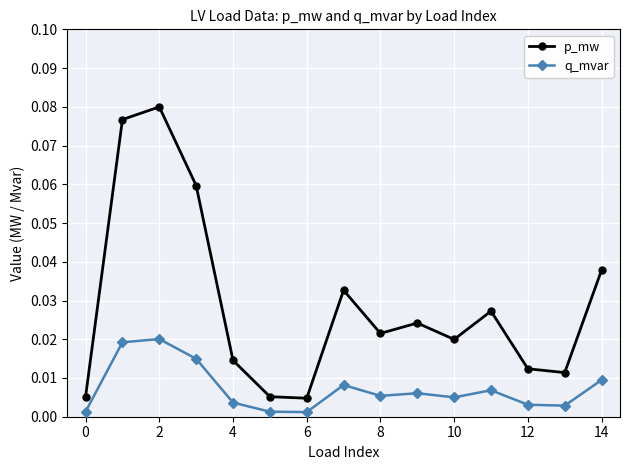

Is this an area chart (filled region under the line)?

No